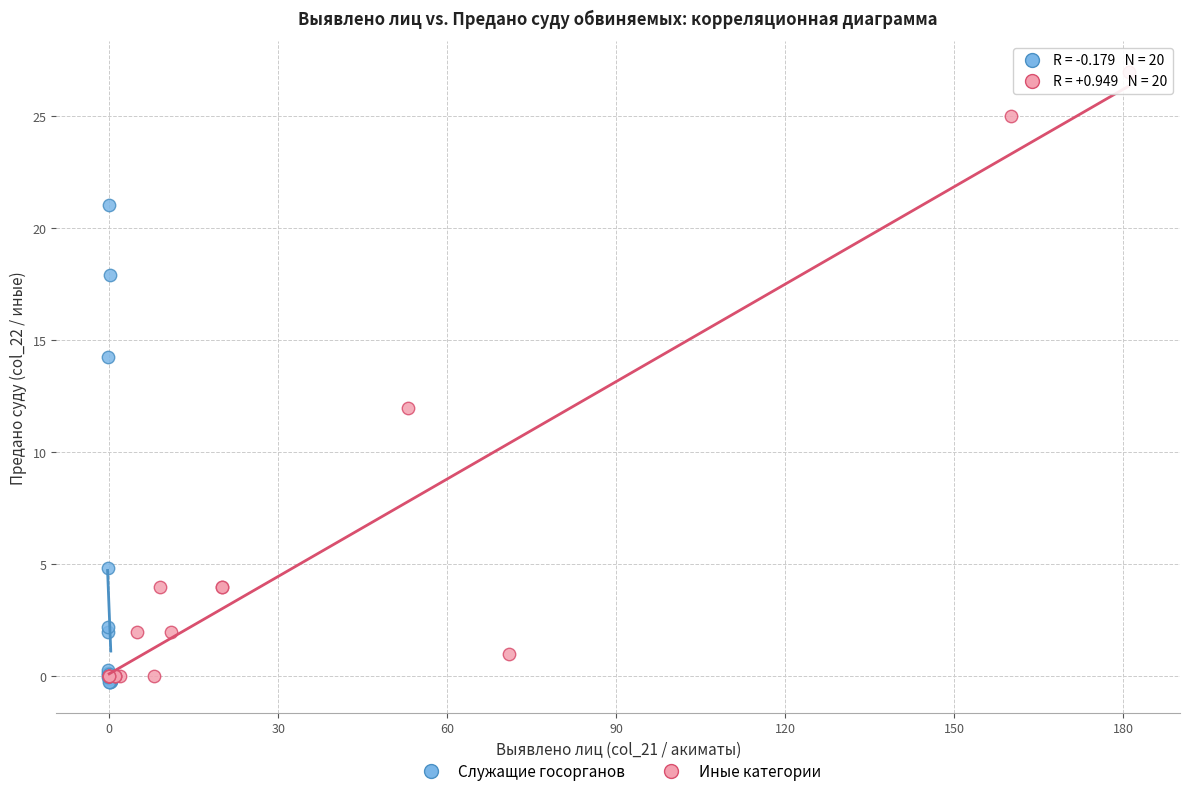

Which series has the widest spread of Y values?

Иные категории